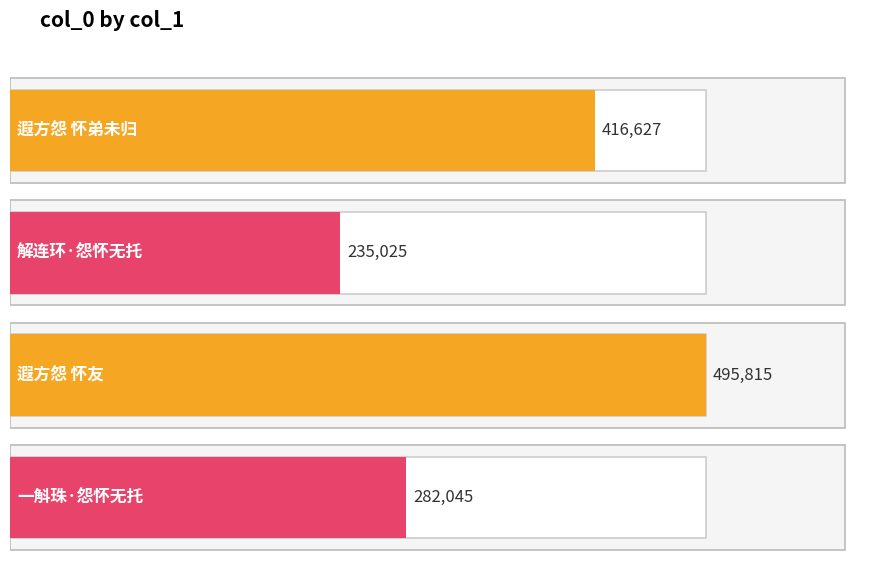

Are the bars horizontal?

Yes